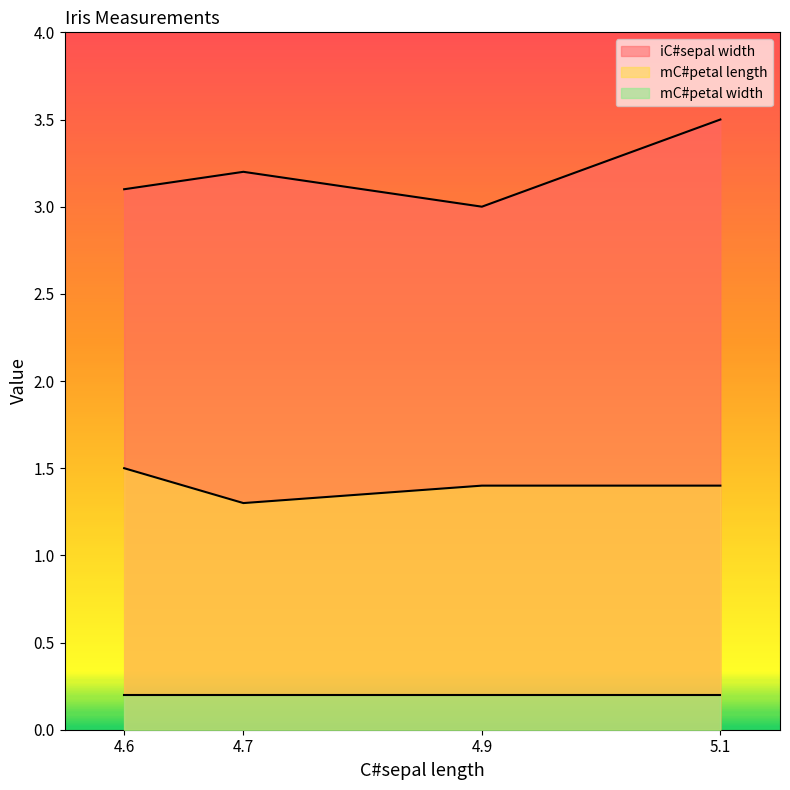

How many series are shown in this chart?

3